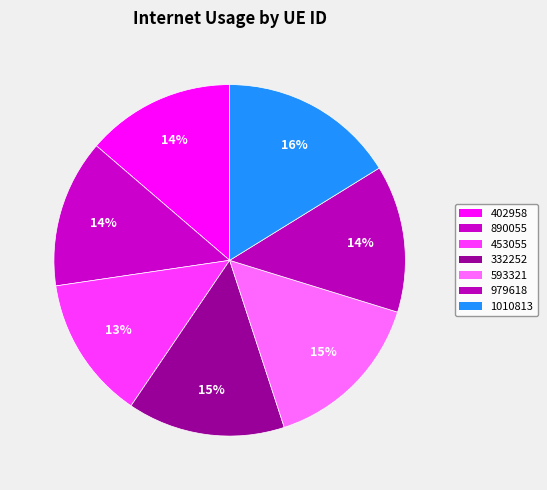

Does 890055 represent more than half of the total?

No